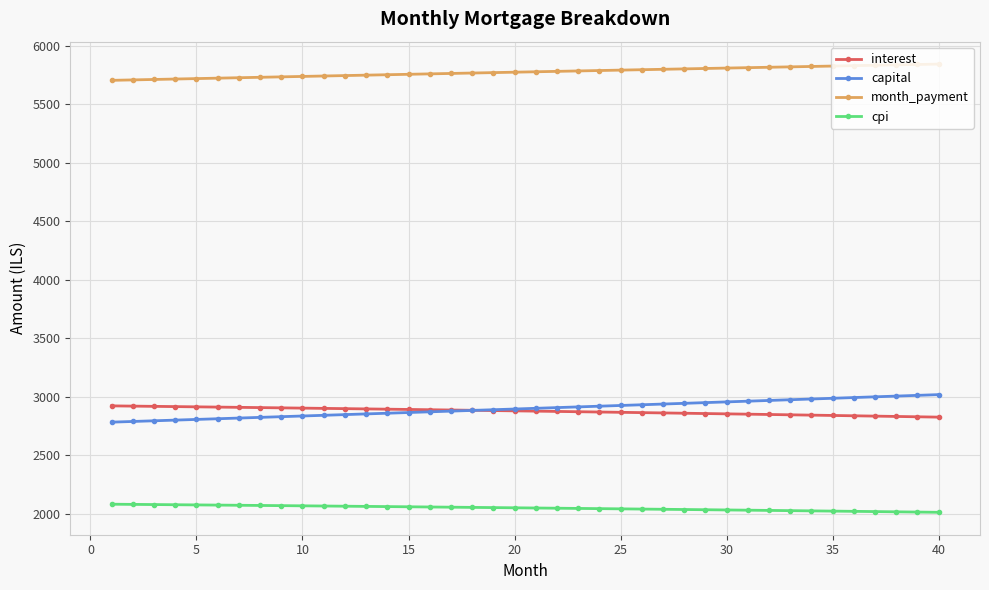

True or false: capital and cpi cross at least once.

False